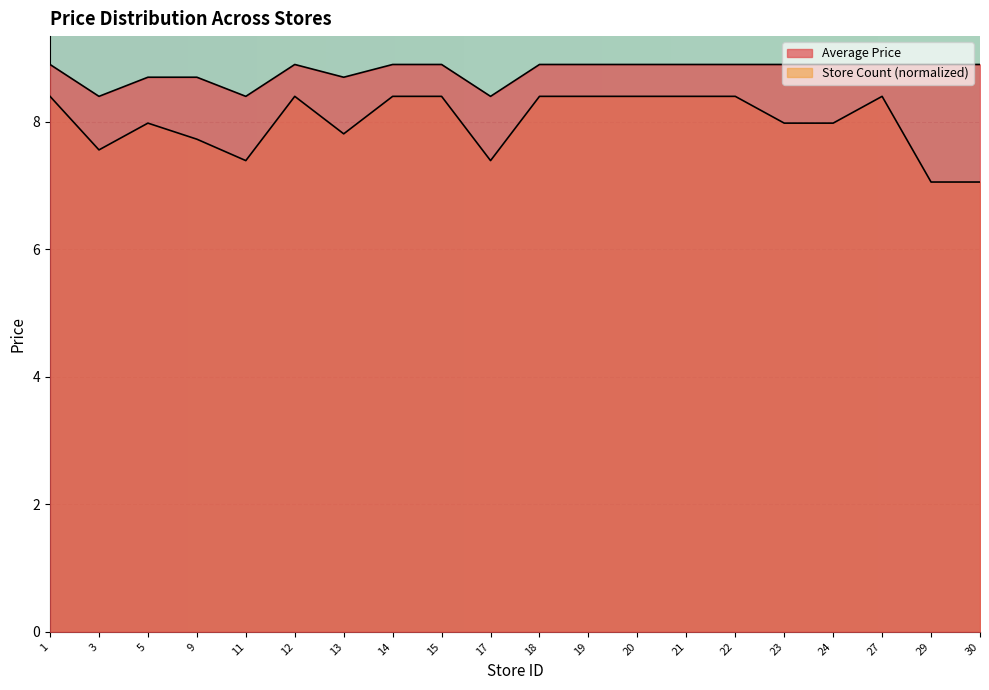

The value of Store Count (normalized) at 30 is 7.1. True or false?

True